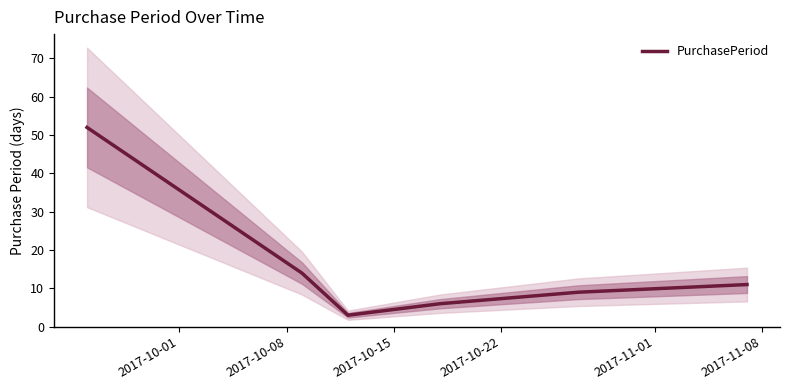

What is the average value?

16